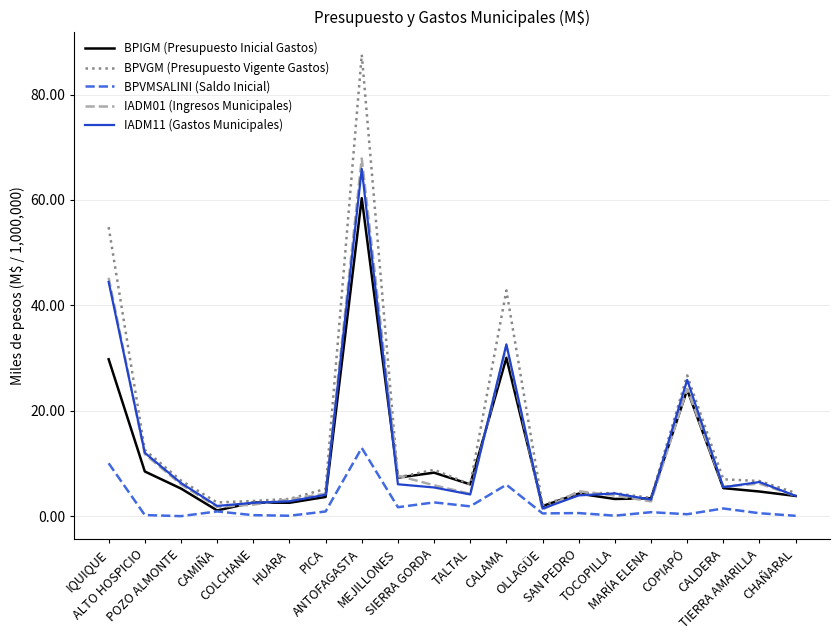

True or false: BPIGM (Presupuesto Inicial Gastos) has a value of 10.1 at TALTAL.

False